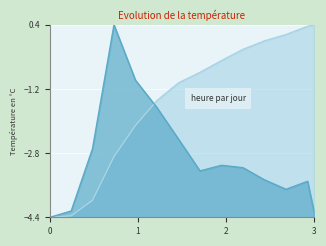

What is the greatest value displayed?

0.4